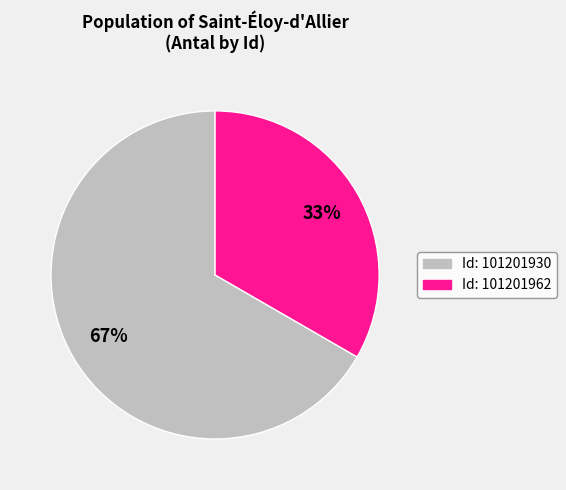

Rank the categories by value from lowest to highest.

Id: 101201962, Id: 101201930